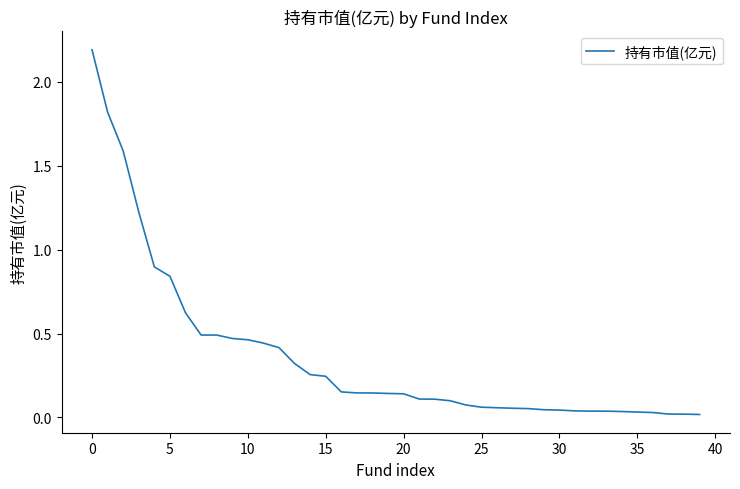

What is the difference between the maximum and minimum values?

2.2